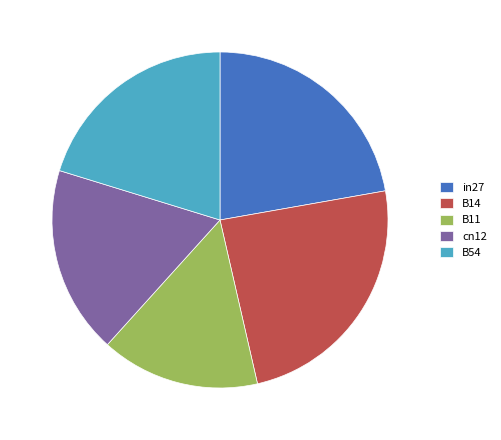

Is it true that B54 is 26% of the pie?

False